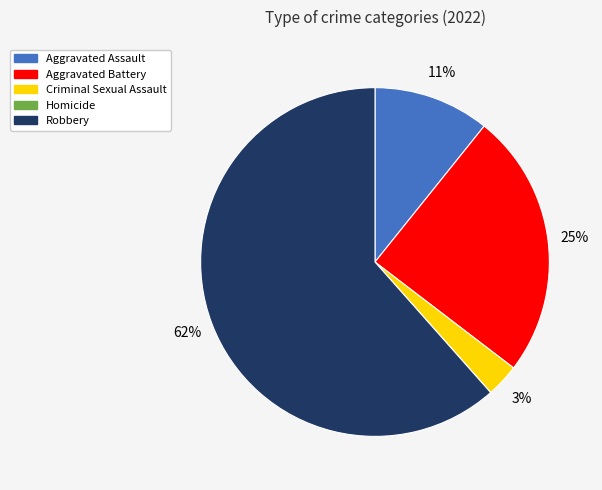

To the nearest percent, what is the combined percentage of Aggravated Assault and Robbery?

72%